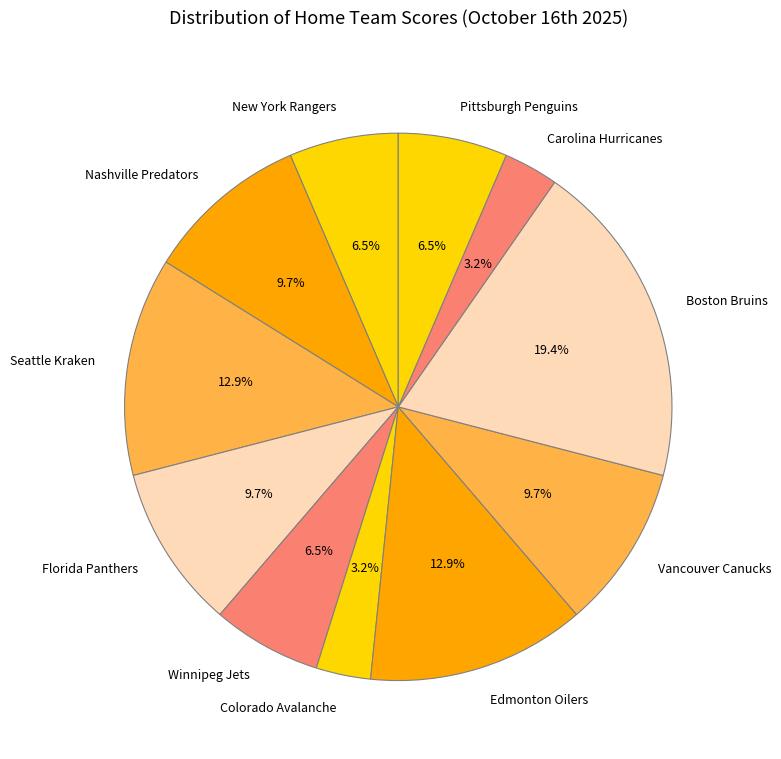

To the nearest percent, what is the difference between the largest and smallest slice percentages?

16%